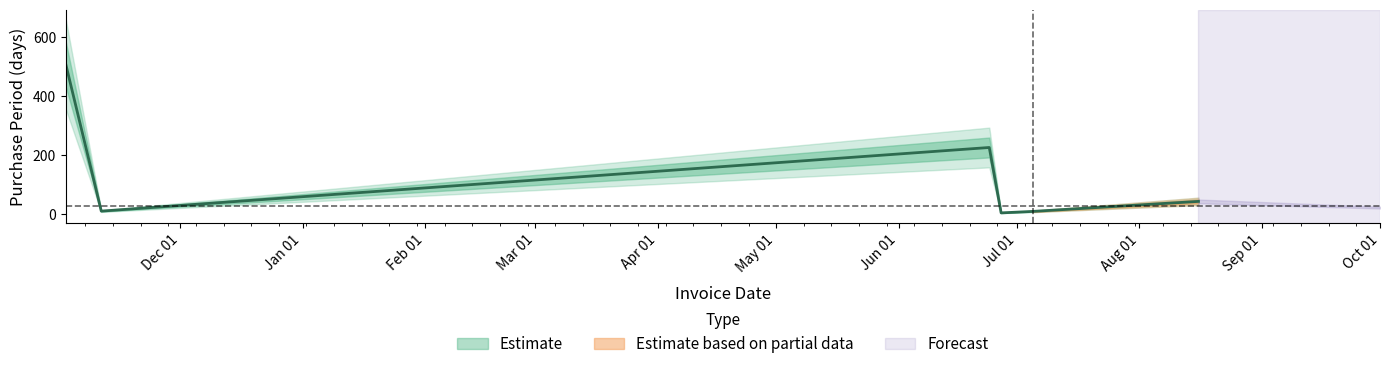

The chart shows a value of 102 at 2017-06-24. True or false?

False